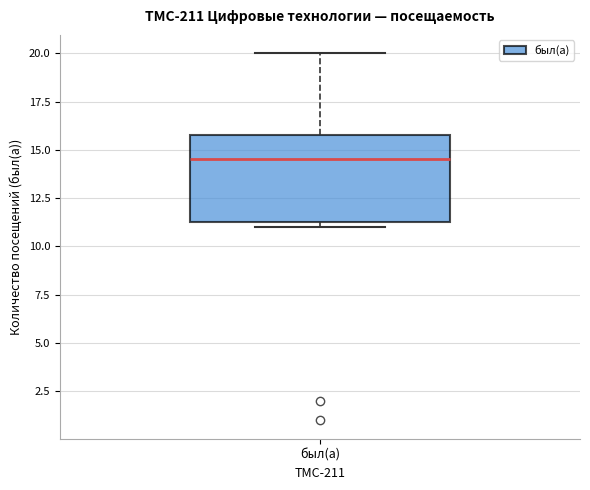

Where is the lower edge of the box for был(а) on the y-axis? The values are not printed on the chart, so give them approximately, as read against the axis.

11.5